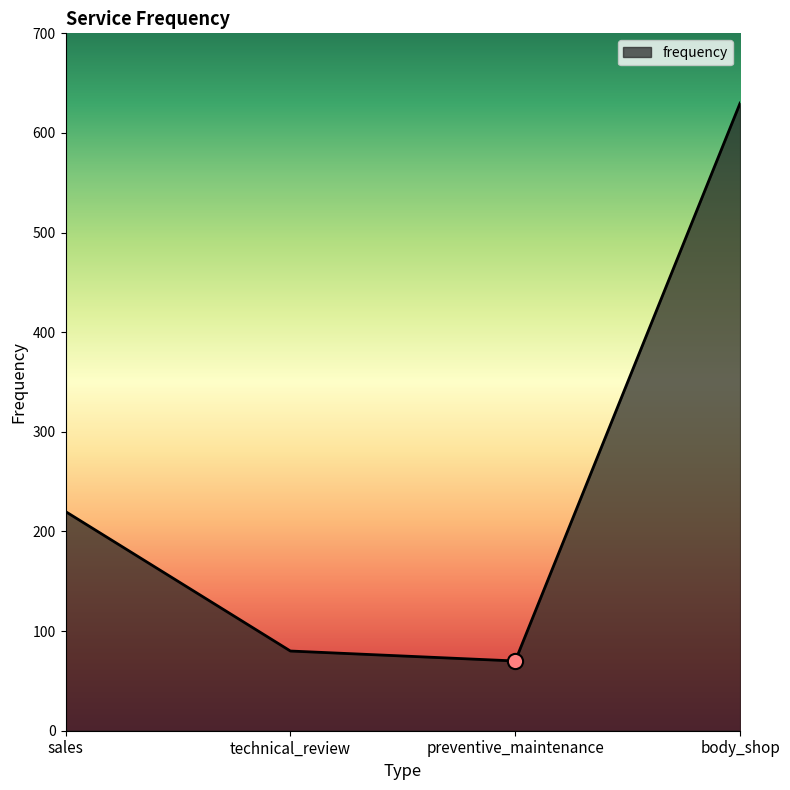

What is the change in value from sales to body_shop?

+410